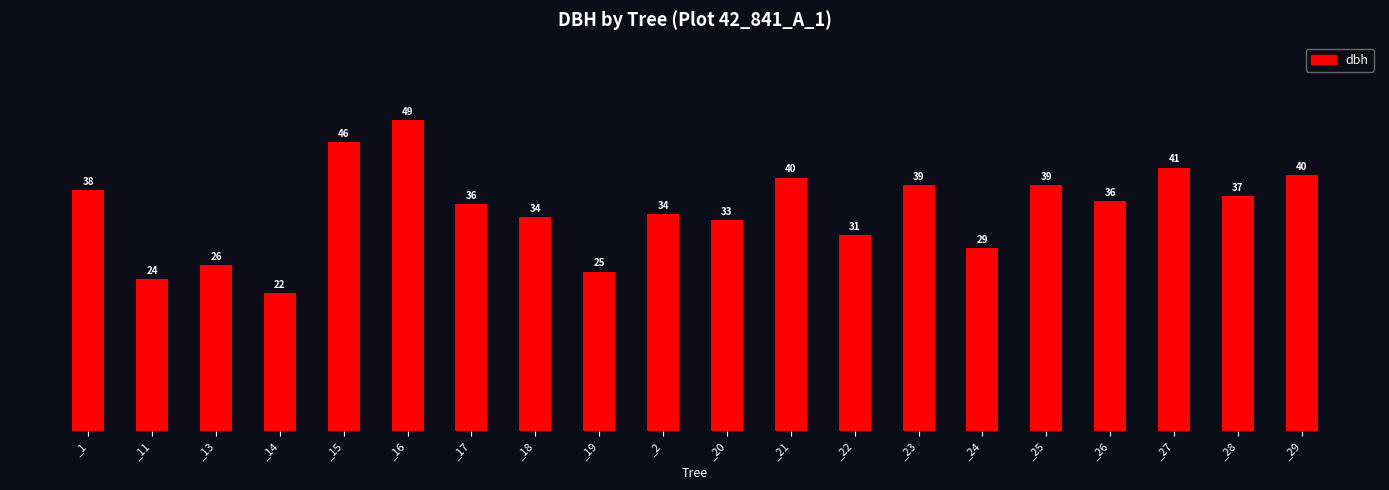

What is the value of the 15th bar from the left?

28.9